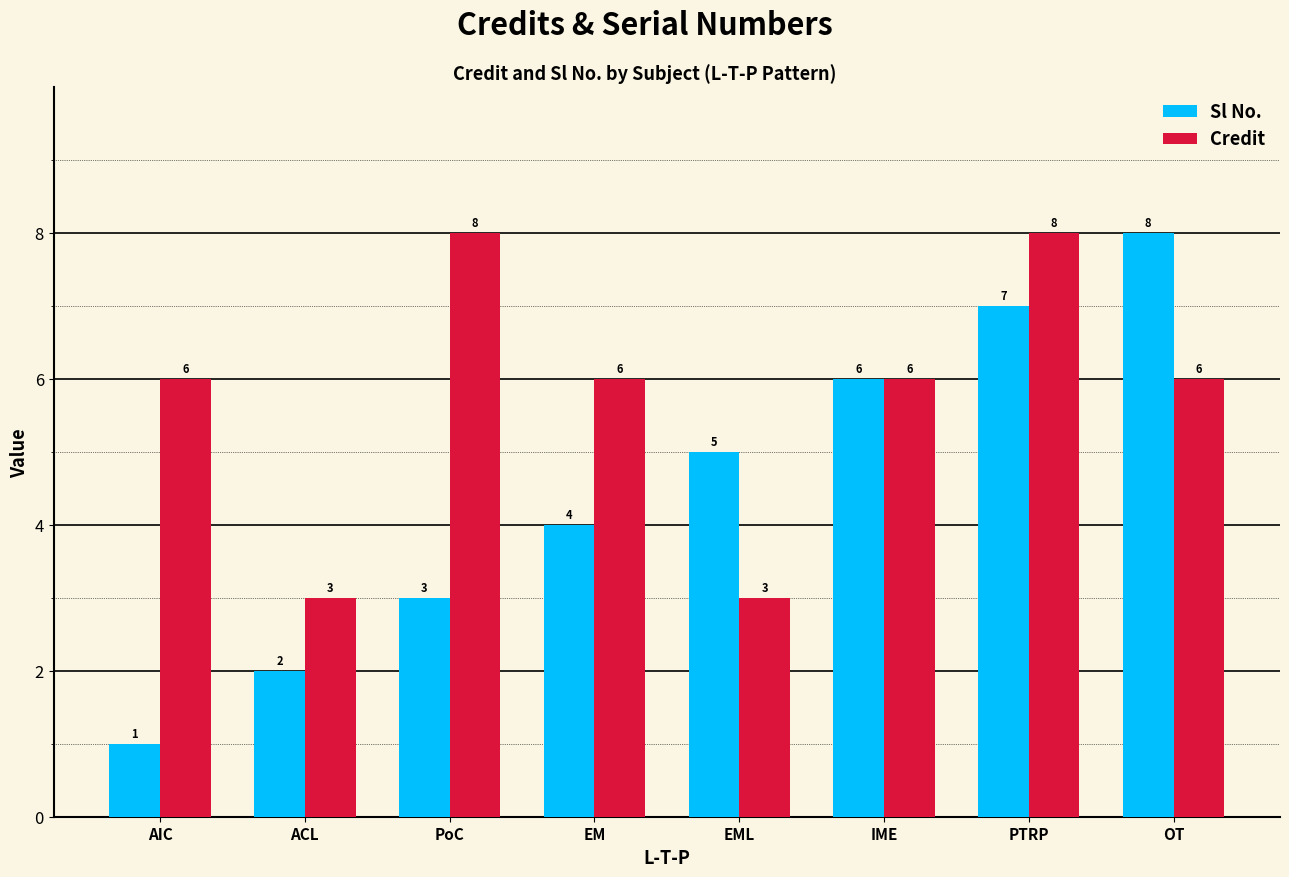

Count the Credit values in the range 6 to 8.

6